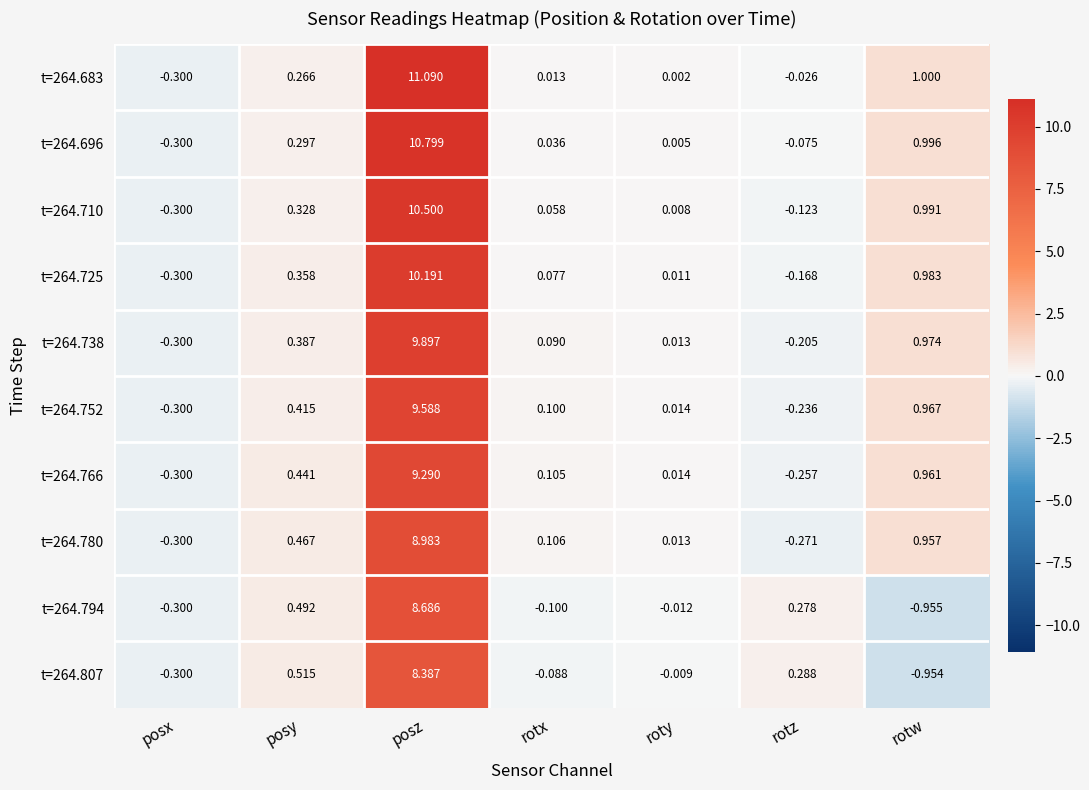

At which label does t=264.725 reach its minimum?

posx